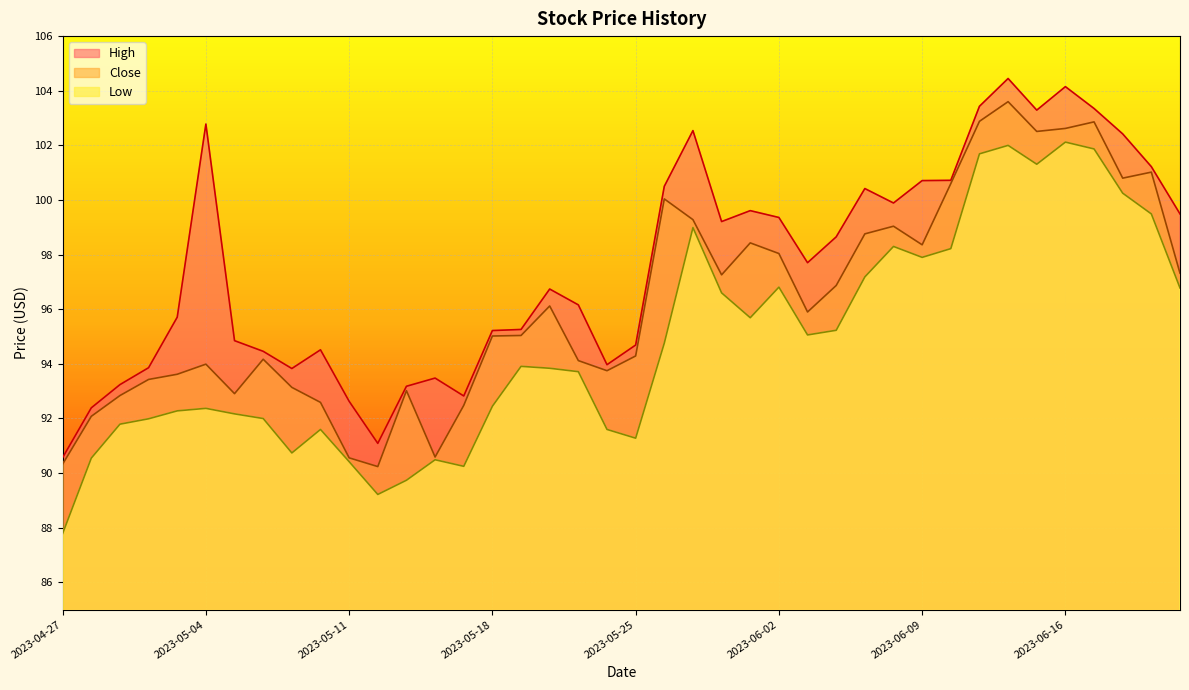

True or false: Close and High cross at least once.

False